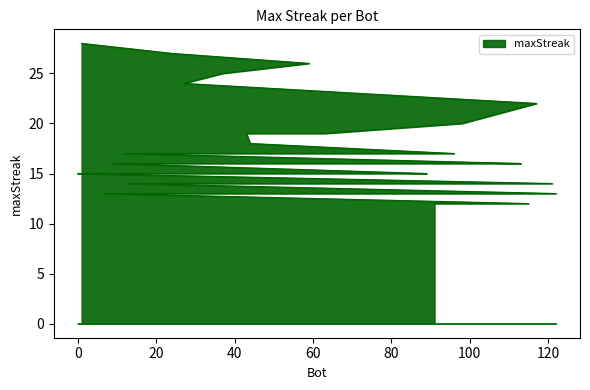

Reading left to right, list all the values displayed in this chart.

1=28	24=27	59=26	37=25	27=24	117=22	98=20	63=19	43=19	44=18	96=17	48=17	12=17	113=16	103=16	75=16	64=16	9=16	89=15	88=15	85=15	71=15	26=15	14=15	11=15	2=15	0=15	121=14	50=14	38=14	33=14	13=14	122=13	99=13	95=13	82=13	80=13	7=13	115=12	91=12